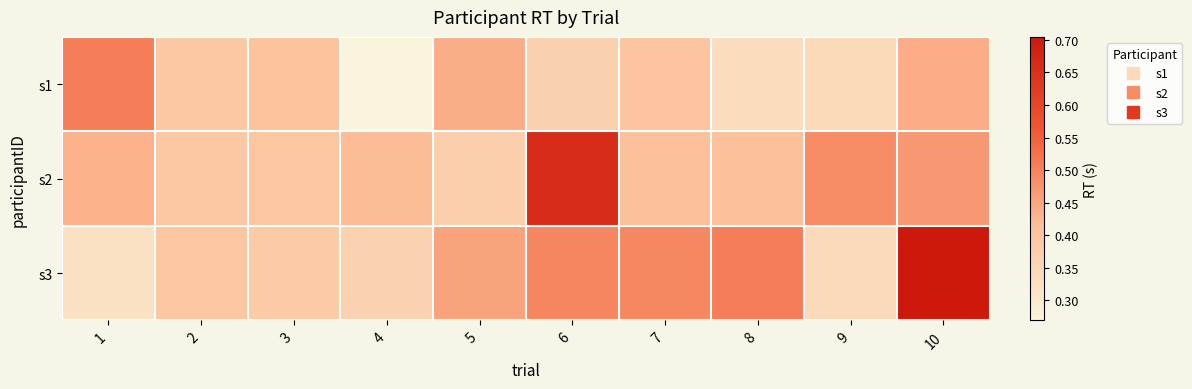

Reading left to right, extract all data points from this chart.

s1: 1=0.5	2=0.4	3=0.4	4=0.3	5=0.4	6=0.4	7=0.4	8=0.3	9=0.3	10=0.4
s2: 1=0.4	2=0.4	3=0.4	4=0.4	5=0.4	6=0.7	7=0.4	8=0.4	9=0.5	10=0.5
s3: 1=0.3	2=0.4	3=0.4	4=0.4	5=0.5	6=0.5	7=0.5	8=0.5	9=0.3	10=0.7